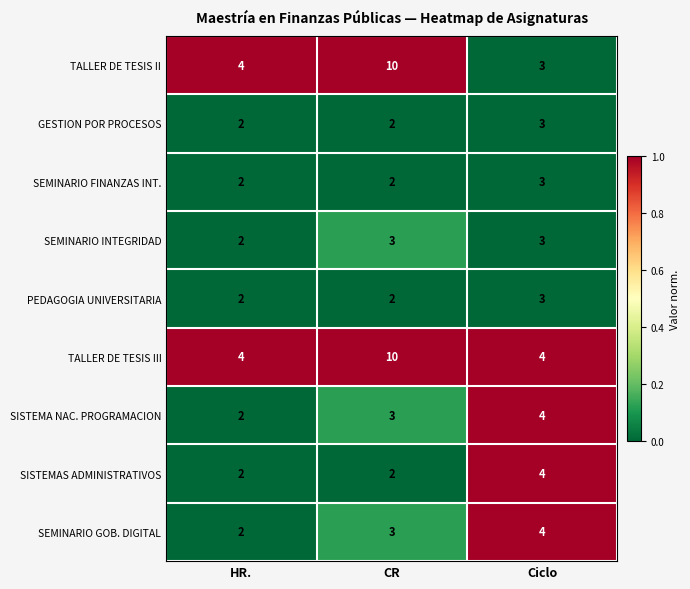

True or false: TALLER DE TESIS II has a value of 4 at HR..

True